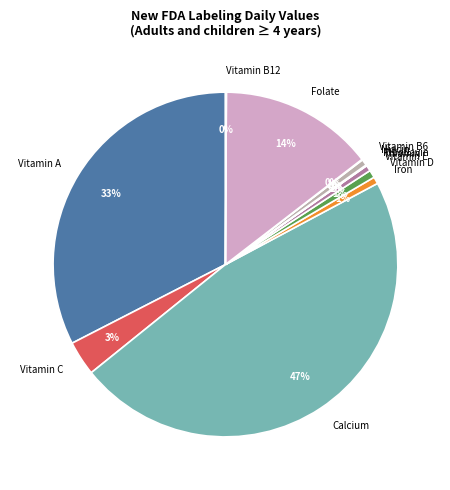

To the nearest percent, what is the average slice percentage?

8%